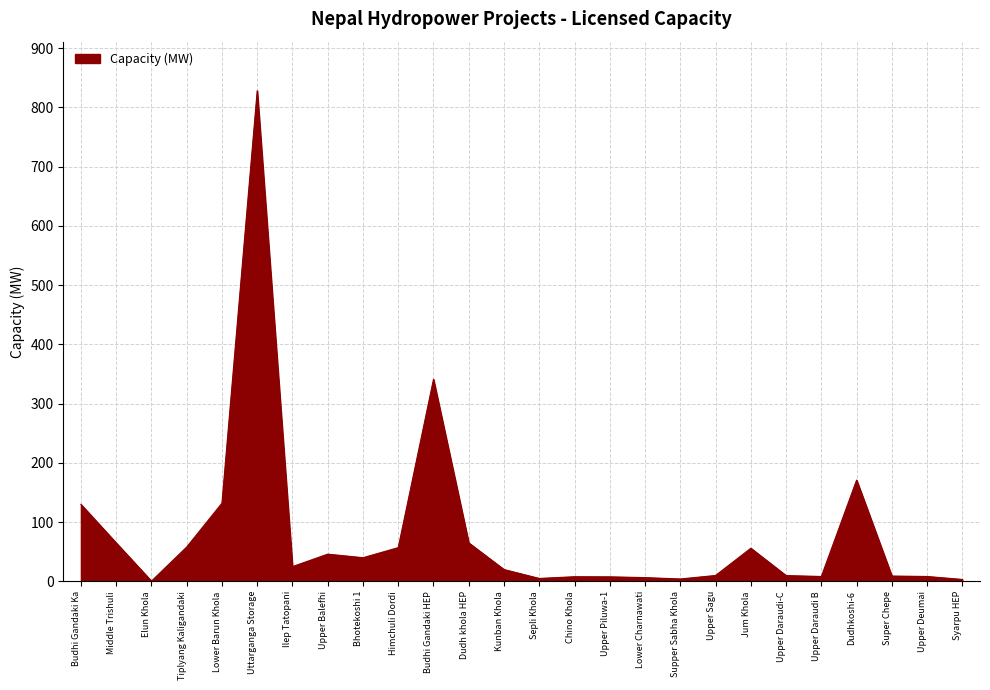

True or false: the data shows 132.0 at Lower Barun Khola.

True